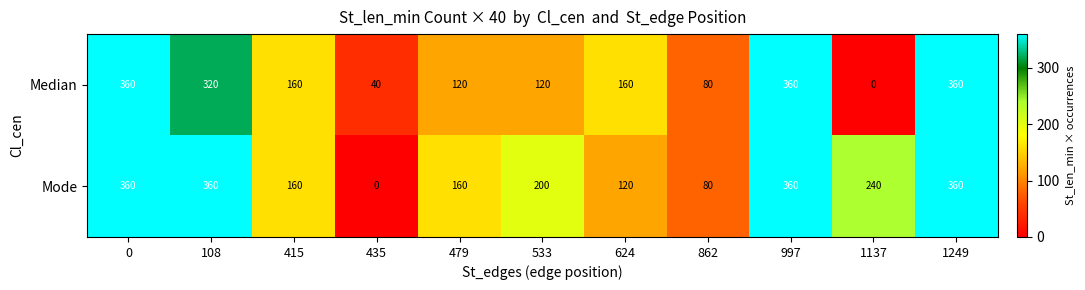

What is the maximum value shown in the chart?

360